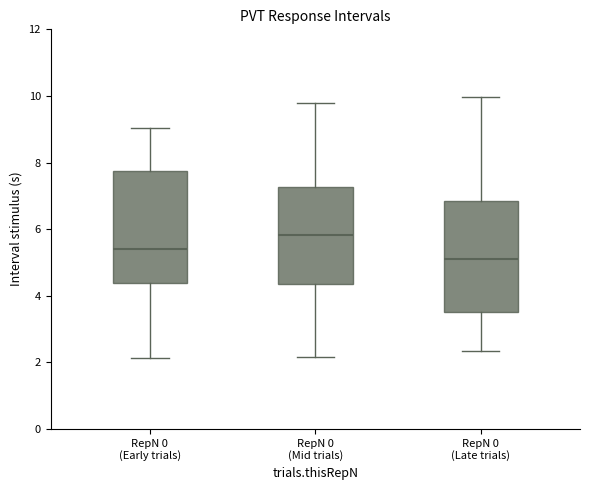

Reading left to right, read every box against the y-axis: the position of its median line, the range the box covers, and the ends of its whiskers. The values are not printed on the chart, so give them approximately, as read against the axis.

RepN 0 (Early trials): median 5.4, box 4.4 to 7.8, whiskers 2.2 to 9.0
RepN 0 (Mid trials): median 5.8, box 4.4 to 7.2, whiskers 2.2 to 9.8
RepN 0 (Late trials): median 5.2, box 3.6 to 6.8, whiskers 2.4 to 10.0